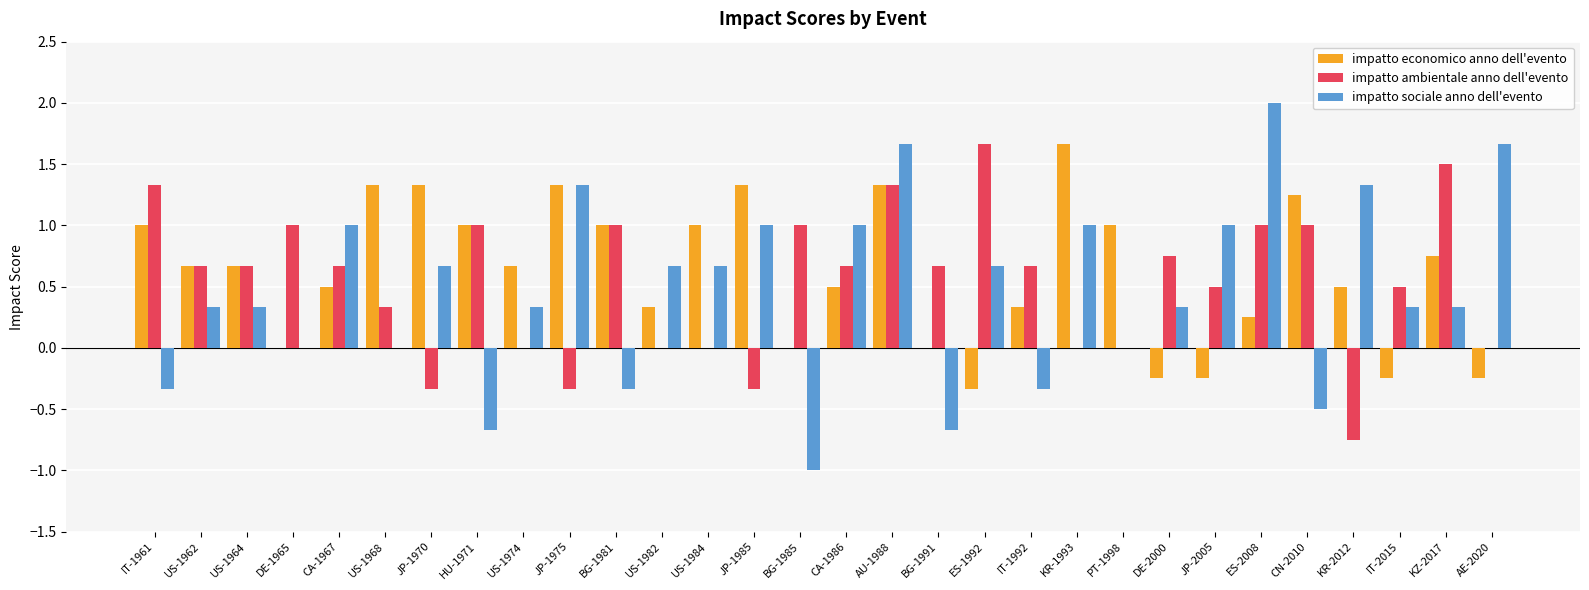

What is the sum of all impatto ambientale anno dell'evento values?

16.2